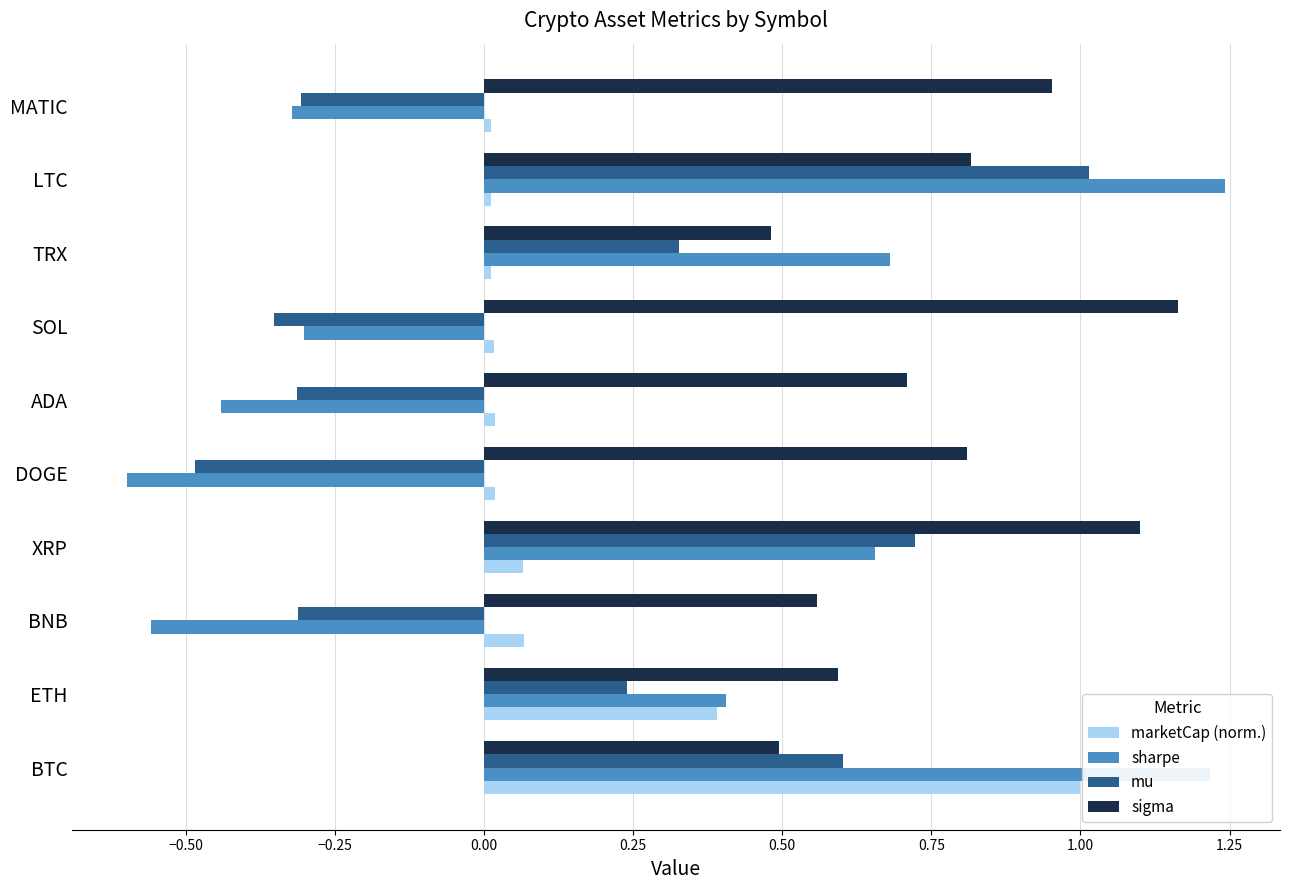

At which category is the sum across all series the highest?

BTC